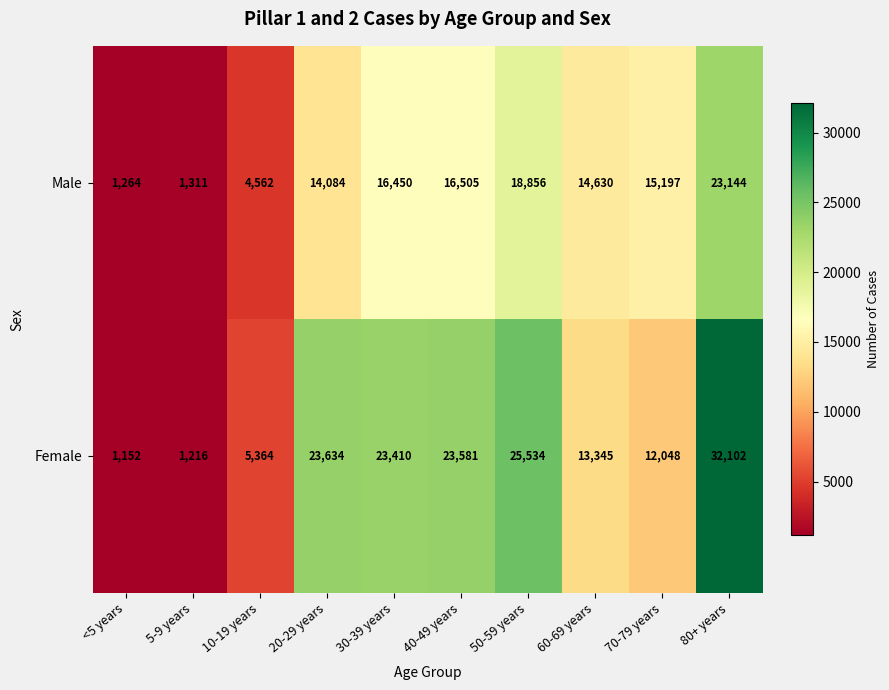

Which series has the widest spread of values?

Female